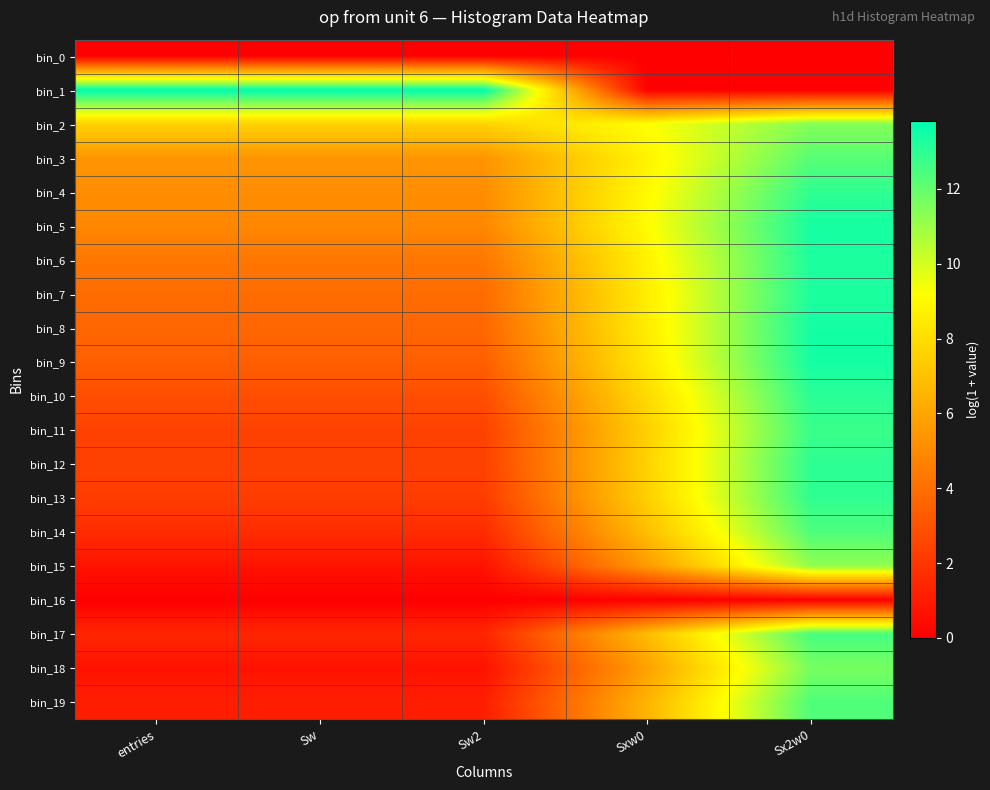

Reading right to left, what are all the values shown in this chart?

bin_0: Sx2w0=0.0	Sxw0=0.0	Sw2=0.0	Sw=0.0	entries=0.0
bin_1: Sx2w0=0.0	Sxw0=0.0	Sw2=13.8	Sw=13.8	entries=13.8
bin_2: Sx2w0=11.4	Sxw0=9.2	Sw2=7.6	Sw=7.6	entries=7.6
bin_3: Sx2w0=12.2	Sxw0=8.8	Sw2=5.4	Sw=5.4	entries=5.4
bin_4: Sx2w0=12.9	Sxw0=9.0	Sw2=5.1	Sw=5.1	entries=5.1
bin_5: Sx2w0=13.4	Sxw0=9.2	Sw2=4.9	Sw=4.9	entries=4.9
bin_6: Sx2w0=13.3	Sxw0=8.8	Sw2=4.3	Sw=4.3	entries=4.3
bin_7: Sx2w0=13.3	Sxw0=8.6	Sw2=3.9	Sw=3.9	entries=3.9
bin_8: Sx2w0=13.4	Sxw0=8.6	Sw2=3.7	Sw=3.7	entries=3.7
bin_9: Sx2w0=13.4	Sxw0=8.4	Sw2=3.4	Sw=3.4	entries=3.4
bin_10: Sx2w0=13.1	Sxw0=7.9	Sw2=2.8	Sw=2.8	entries=2.8
bin_11: Sx2w0=12.8	Sxw0=7.5	Sw2=2.4	Sw=2.4	entries=2.4
bin_12: Sx2w0=13.0	Sxw0=7.6	Sw2=2.4	Sw=2.4	entries=2.4
bin_13: Sx2w0=13.0	Sxw0=7.5	Sw2=2.2	Sw=2.2	entries=2.2
bin_14: Sx2w0=12.4	Sxw0=6.9	Sw2=1.6	Sw=1.6	entries=1.6
bin_15: Sx2w0=11.2	Sxw0=5.6	Sw2=0.7	Sw=0.7	entries=0.7
bin_16: Sx2w0=0.0	Sxw0=0.0	Sw2=0.0	Sw=0.0	entries=0.0
bin_17: Sx2w0=12.5	Sxw0=6.8	Sw2=1.4	Sw=1.4	entries=1.4
bin_18: Sx2w0=11.7	Sxw0=5.8	Sw2=0.7	Sw=0.7	entries=0.7
bin_19: Sx2w0=12.4	Sxw0=6.5	Sw2=1.1	Sw=1.1	entries=1.1